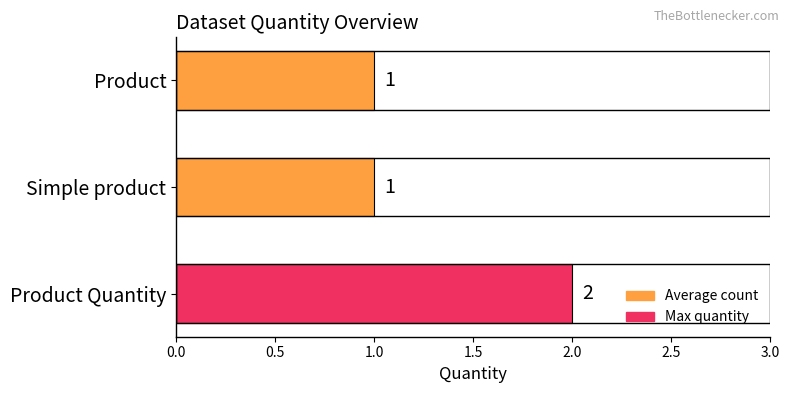

How many values exceed 1?

1